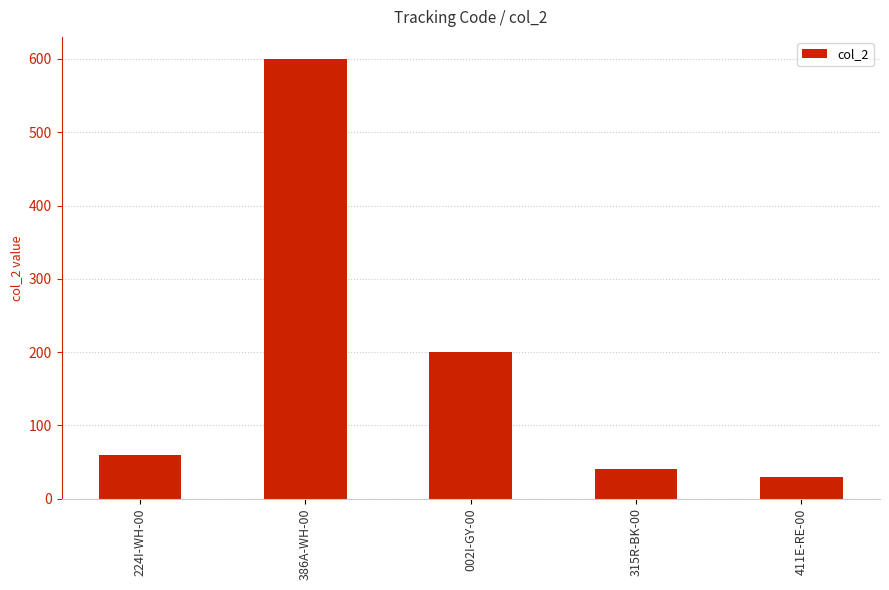

What is the difference between the values at 386A-WH-00 and 315R-BK-00?

560